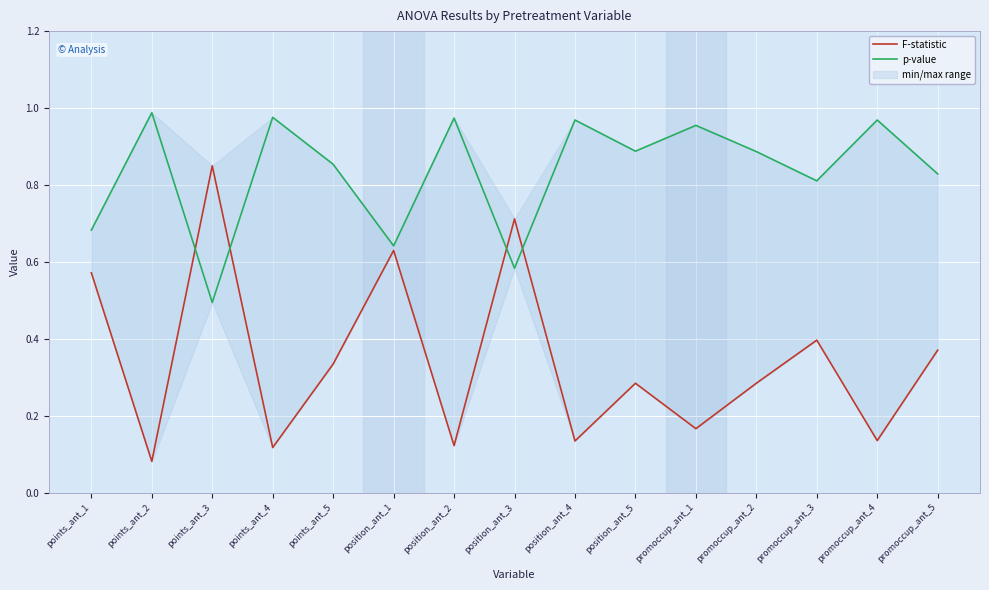

Between which two adjacent categories do p-value and F-statistic first intersect?

points_ant_2 and points_ant_3